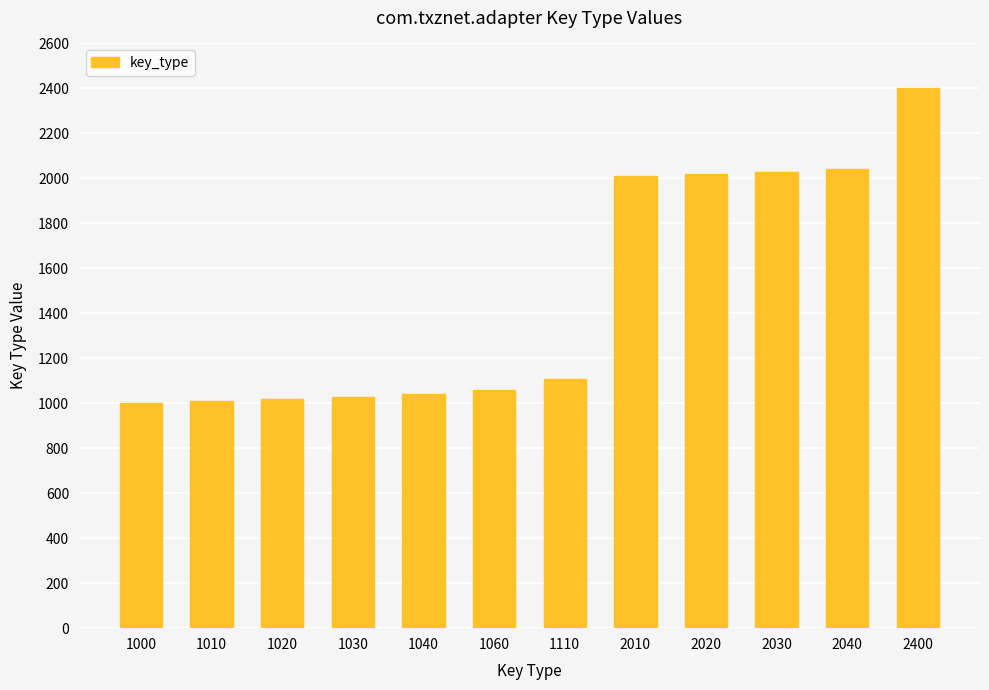

What is the change in value from 1030 to 1110?

+80